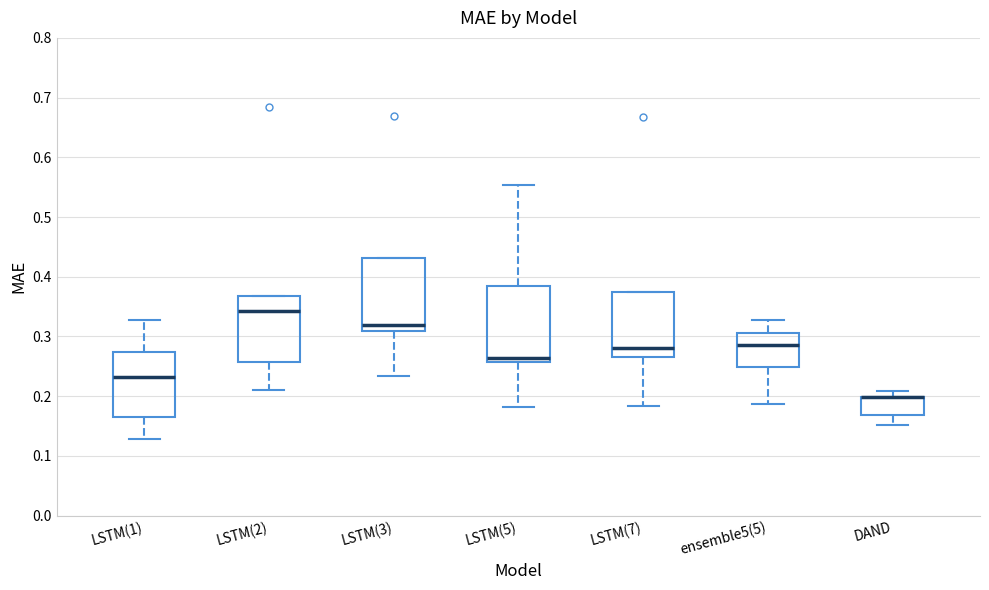

Where does the lower whisker of the box for LSTM(5) end on the y-axis? The values are not printed on the chart, so give them approximately, as read against the axis.

0.18